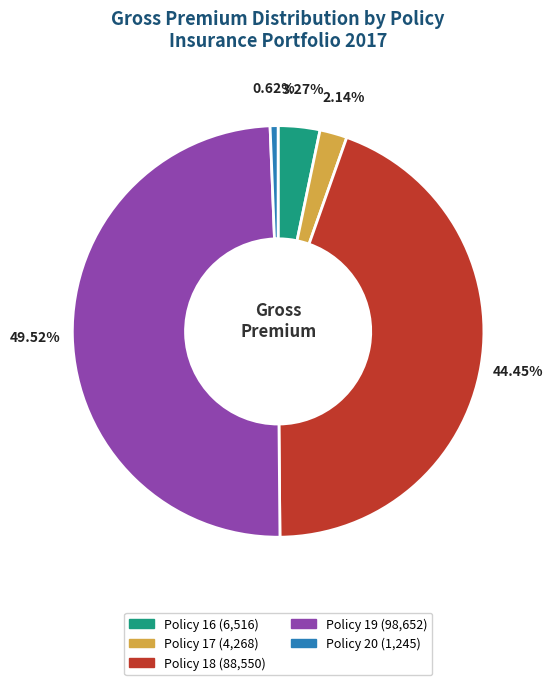

Count the number of slices in the pie.

5